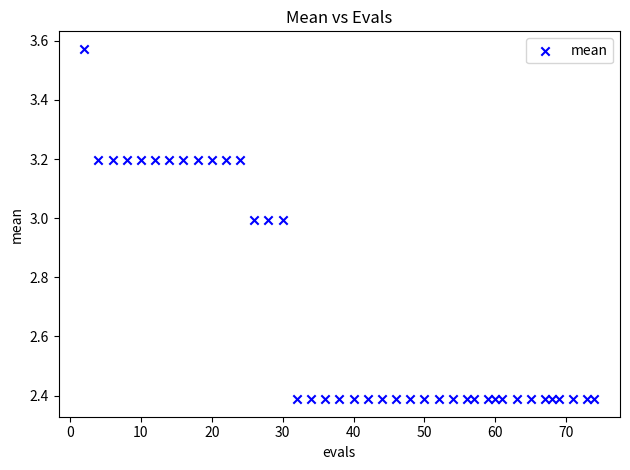

What is the range of Y values (max minus min)?

1.2